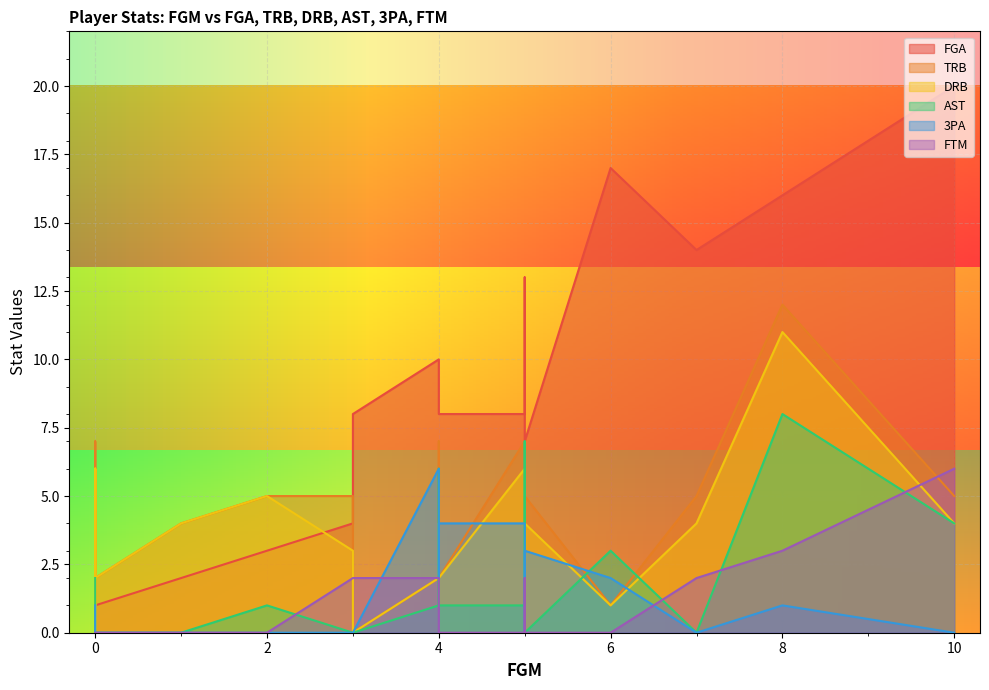

At which category is the sum across all series the highest?

8